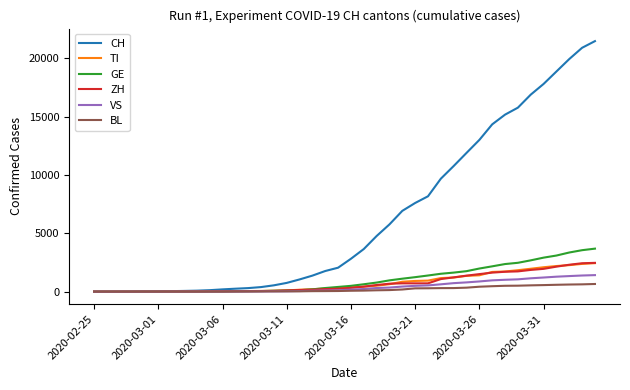

What is the maximum value shown in the chart?

21469